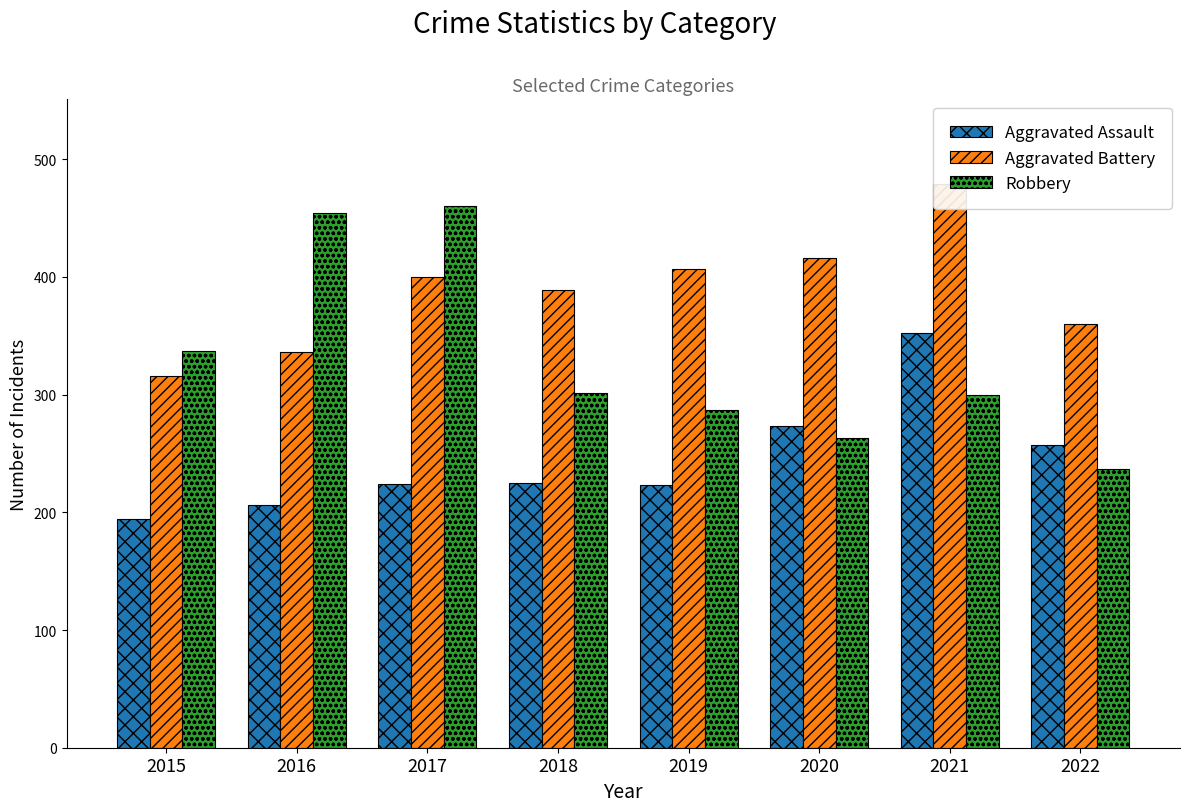

Are the bars grouped side by side (vs. stacked)?

Yes